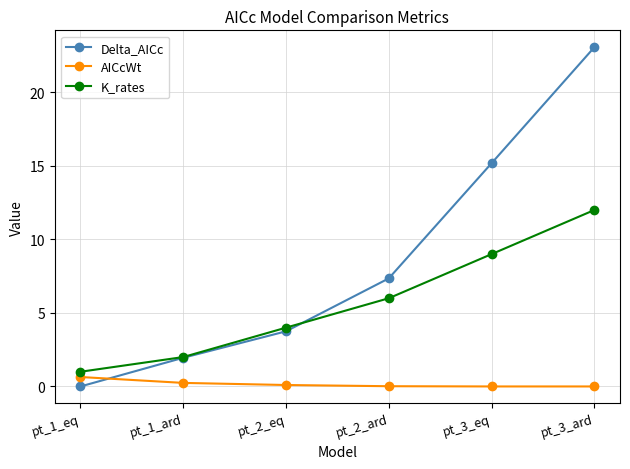

Rank the series by their average value, from highest to lowest.

Delta_AICc, K_rates, AICcWt